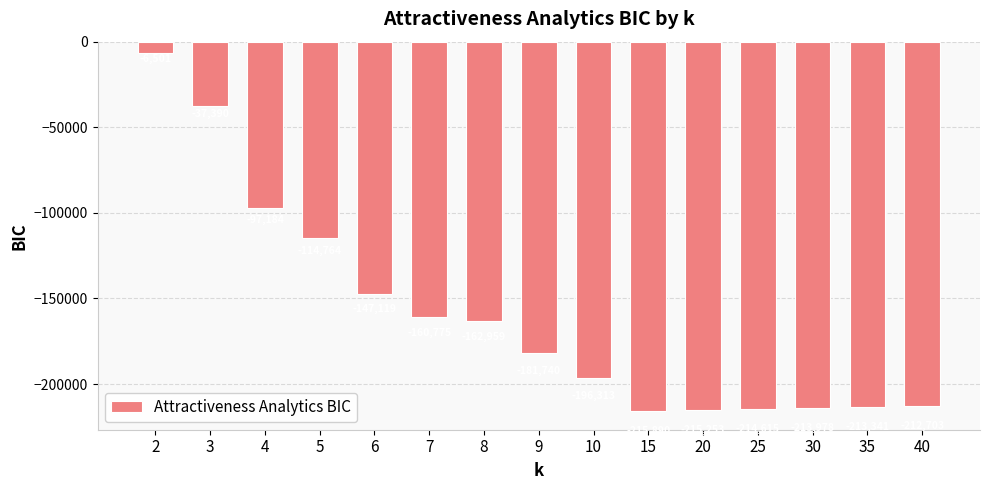

What is the approximate value at 3?

-37390.2